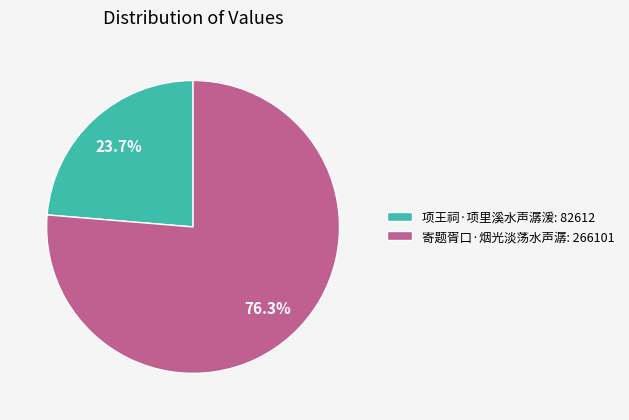

Which category has the smallest portion of the pie?

项王祠·项里溪水声潺湲